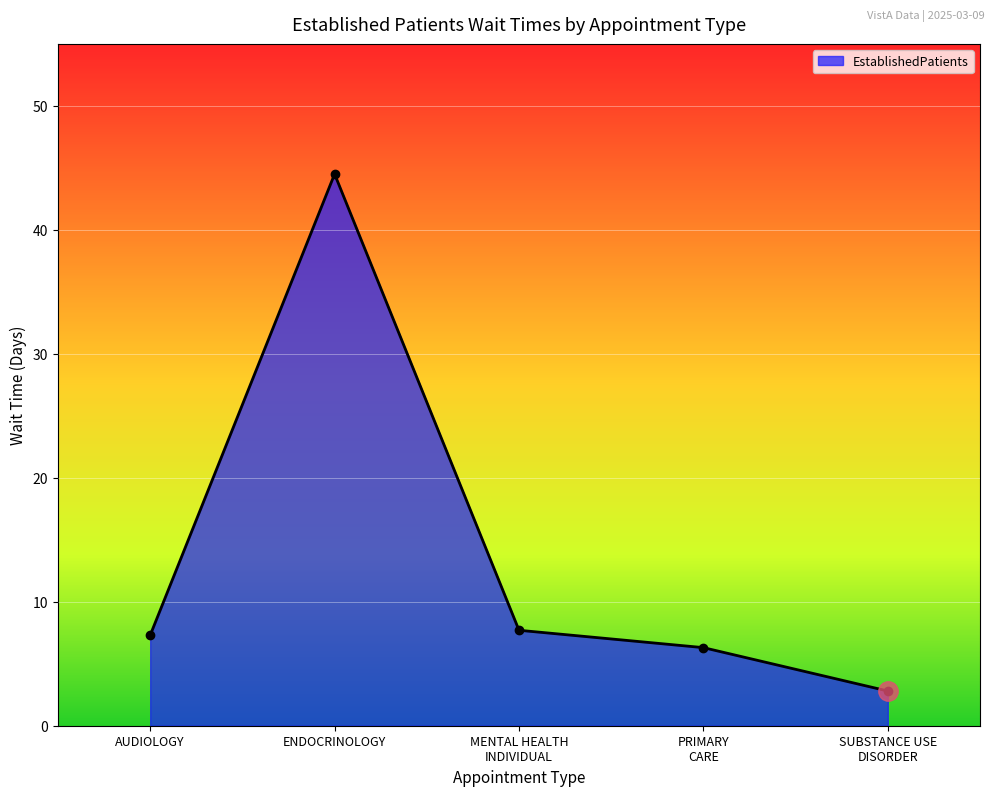

What is the sum of all values?

68.6